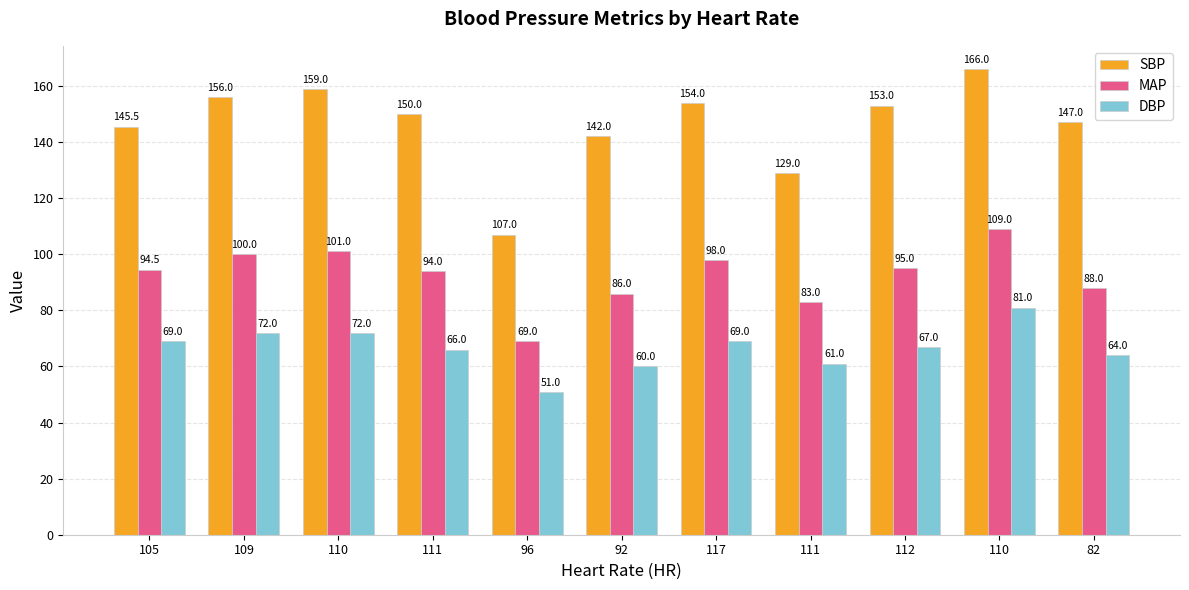

Which series has the largest range (max minus min)?

SBP